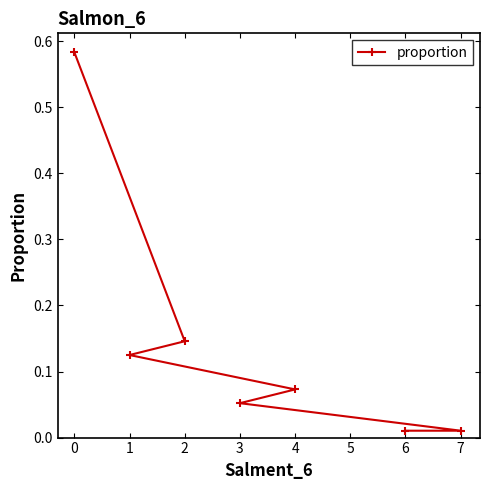

The value at 0 is 1.0. True or false?

False